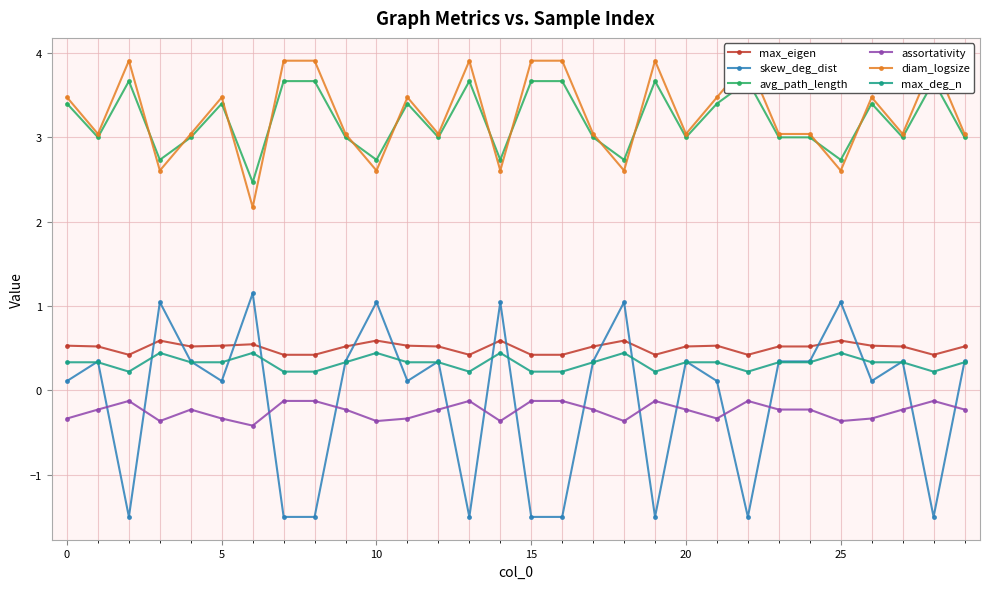

Is it true that skew_deg_dist equals 0.1 at 21?

True